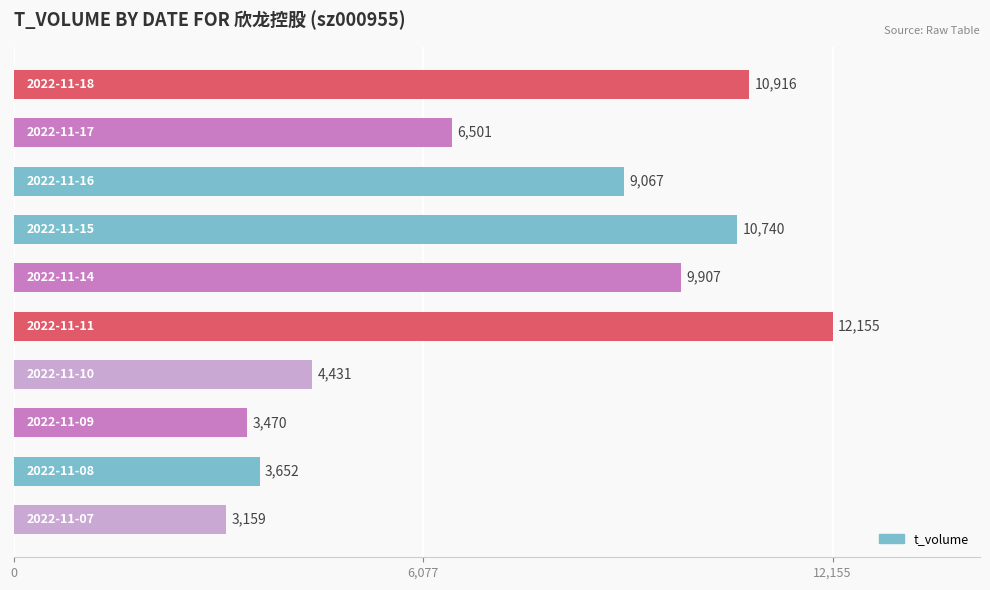

What is the value of the 3rd bar from the top?

9067